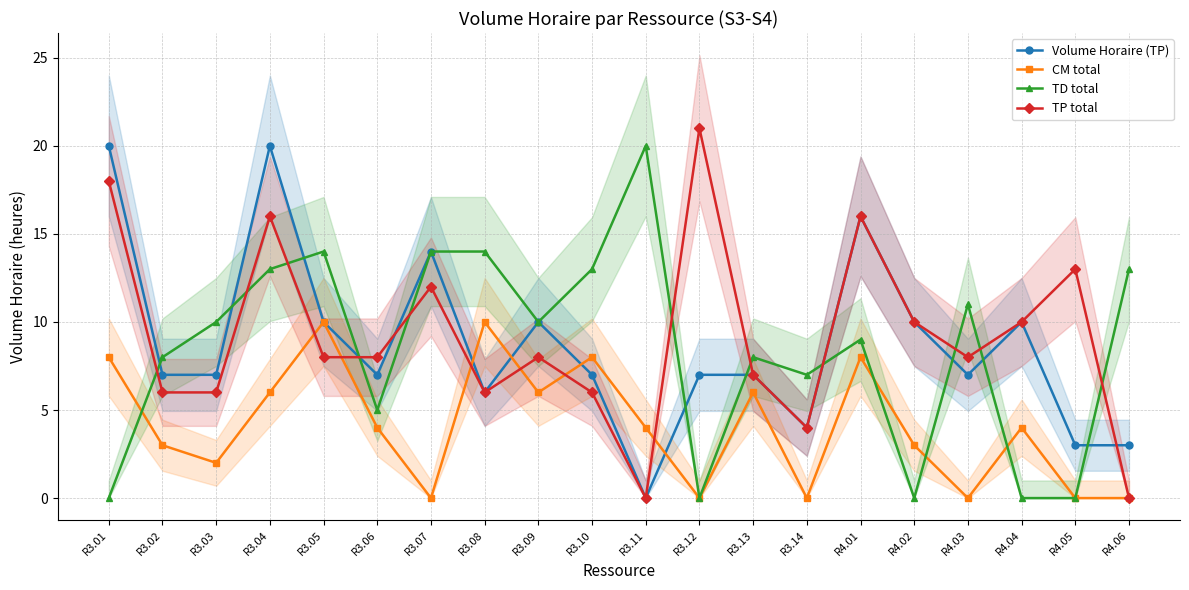

Which series has the largest range (max minus min)?

TP total